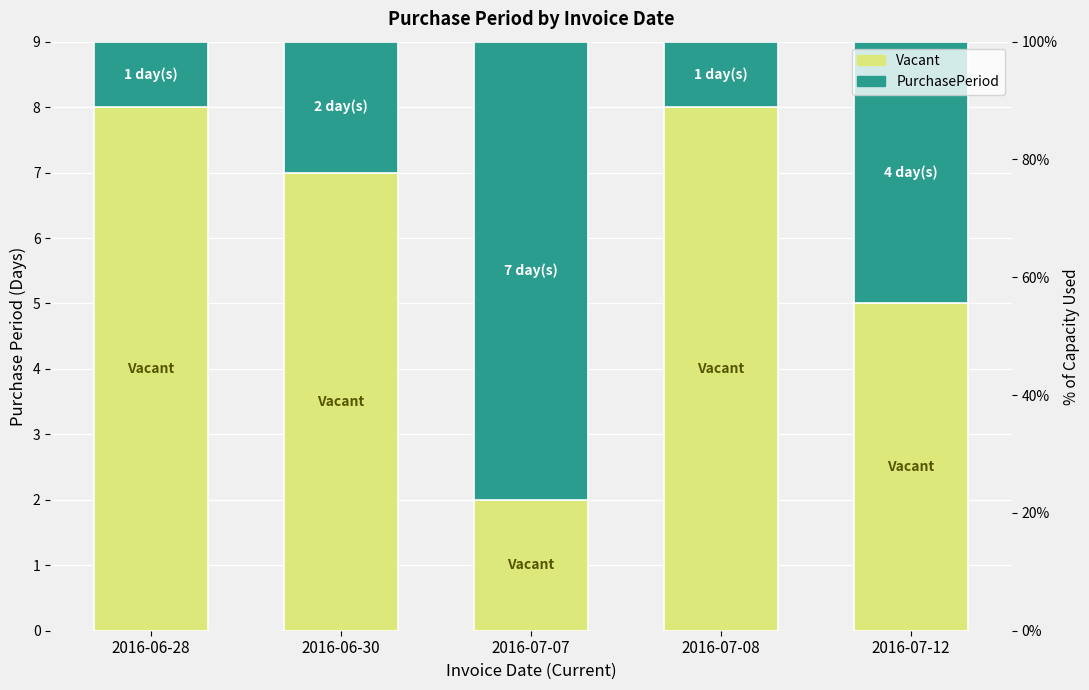

Rank the series by their maximum value, from lowest to highest.

PurchasePeriod, Vacant